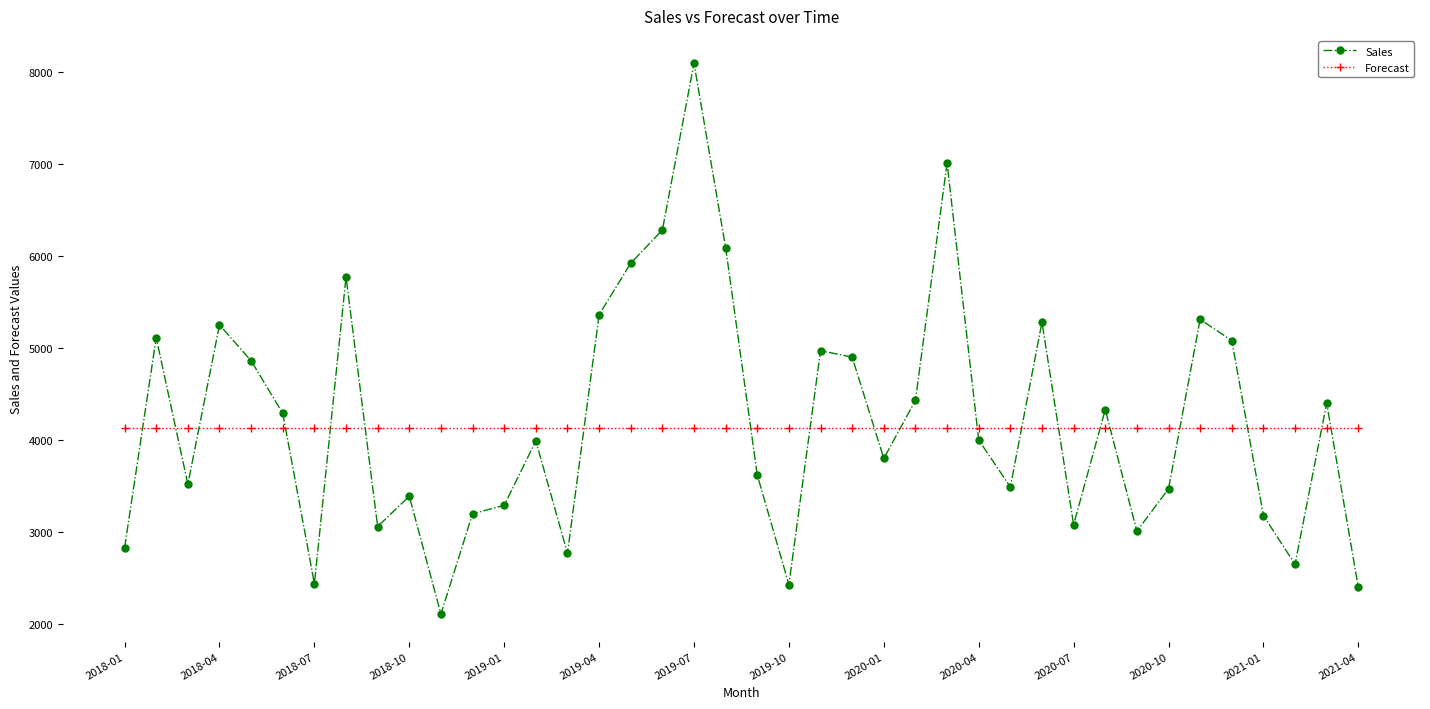

How many times do Sales and Forecast cross each other?

20